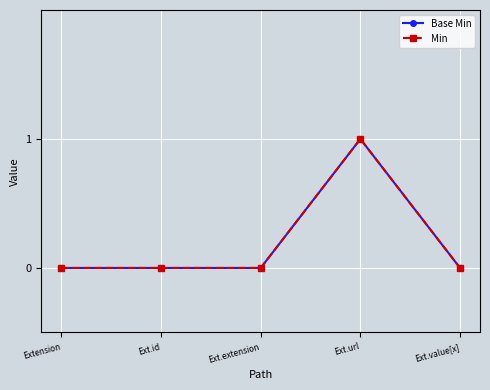

What position from the right is Ext.extension?

3